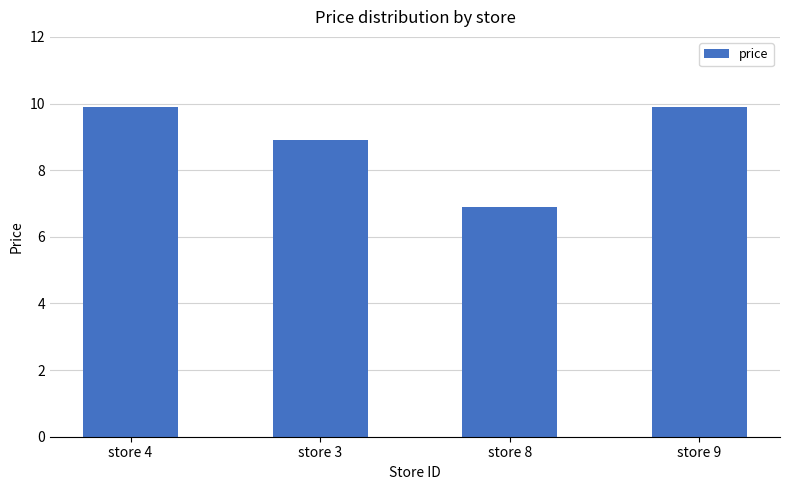

How many data points does each series have?

4